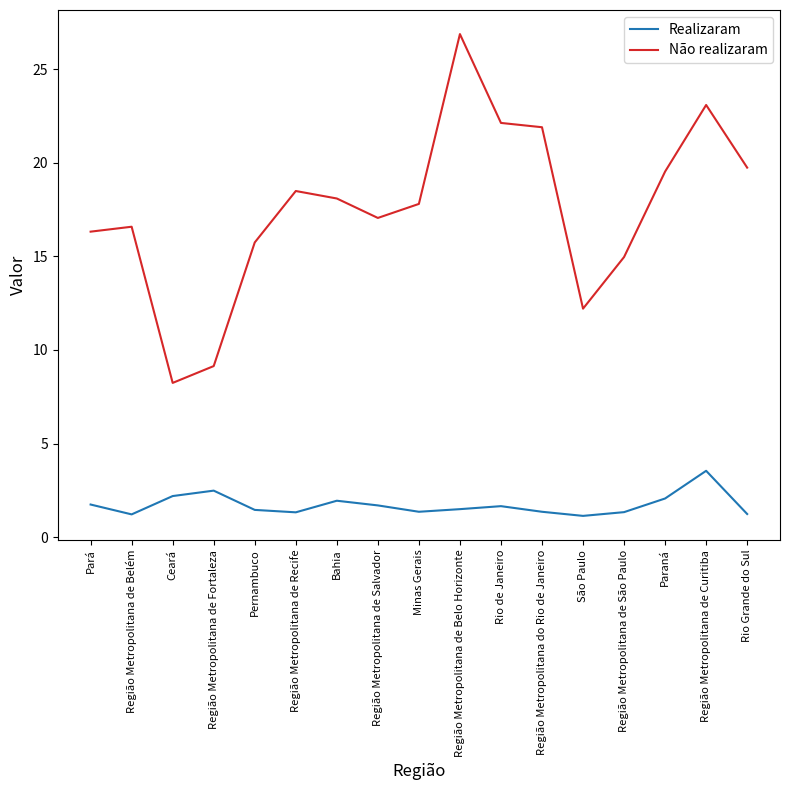

Where is the first local minimum for Não realizaram?

Ceará